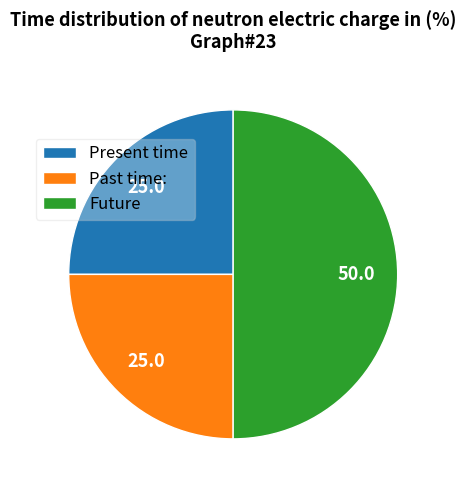

True or false: Present time accounts for 14% of the total.

False